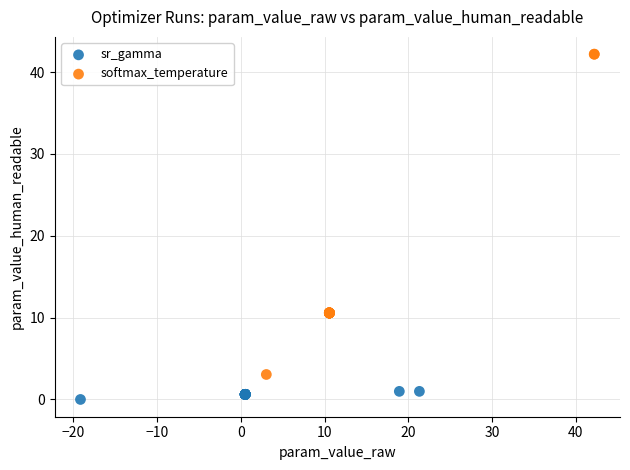

Which series reaches the minimum Y coordinate?

sr_gamma